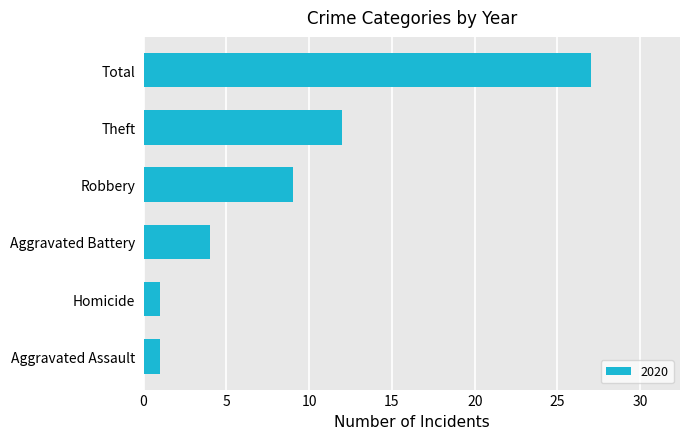

Reading bottom to top, extract all data points from this chart.

Aggravated Assault=1	Homicide=1	Aggravated Battery=4	Robbery=9	Theft=12	Total=27